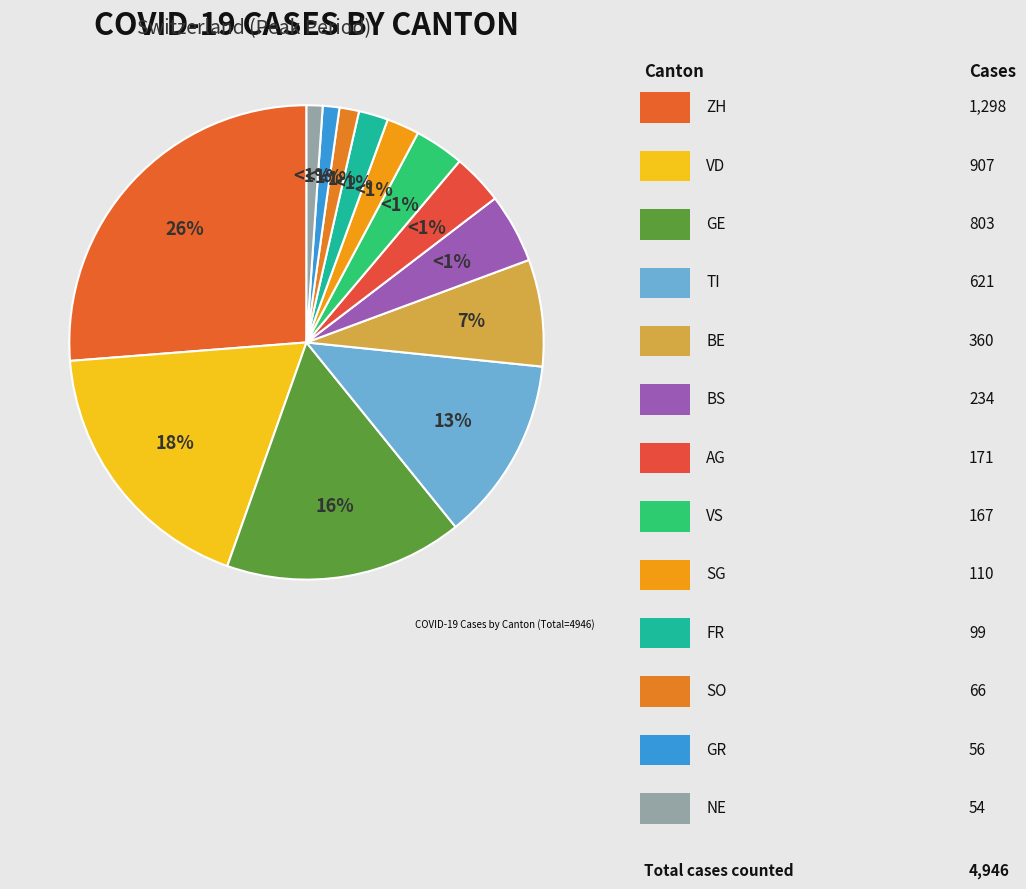

Is it true that ZH is 32% of the pie?

False